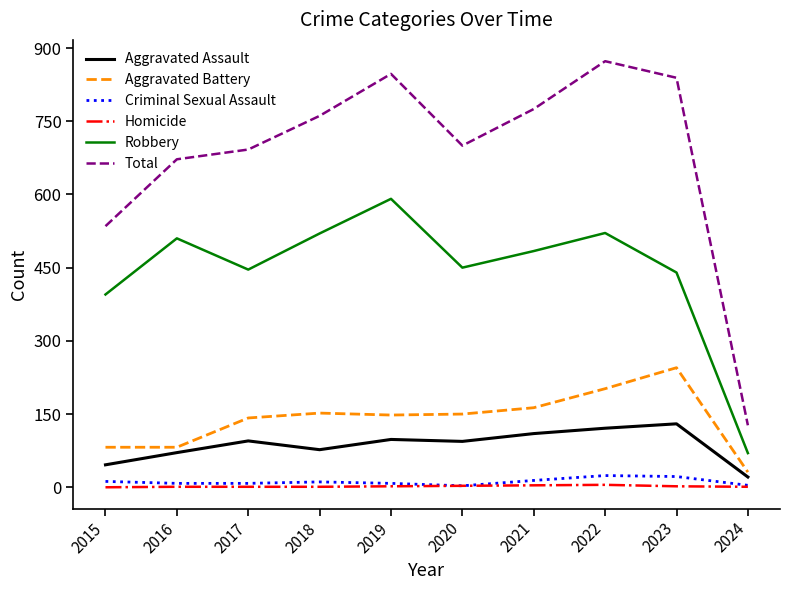

Between 2020 and 2023, which series saw the biggest shift?

Total